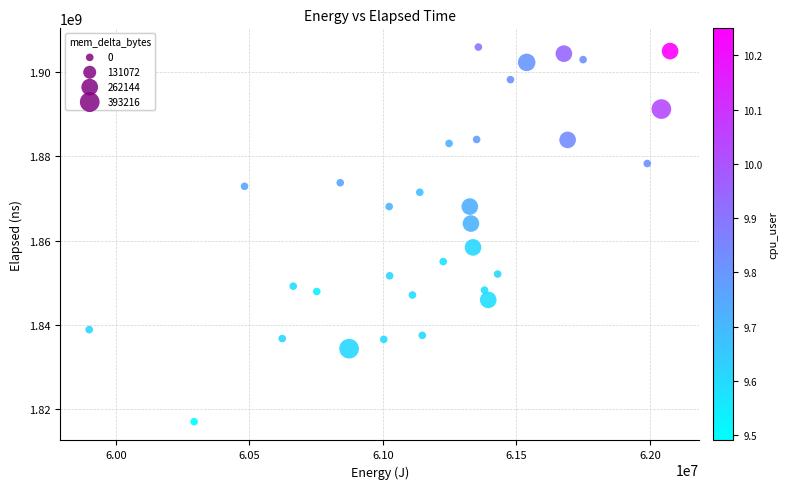

What is the range of X values (max minus min)?

2175714